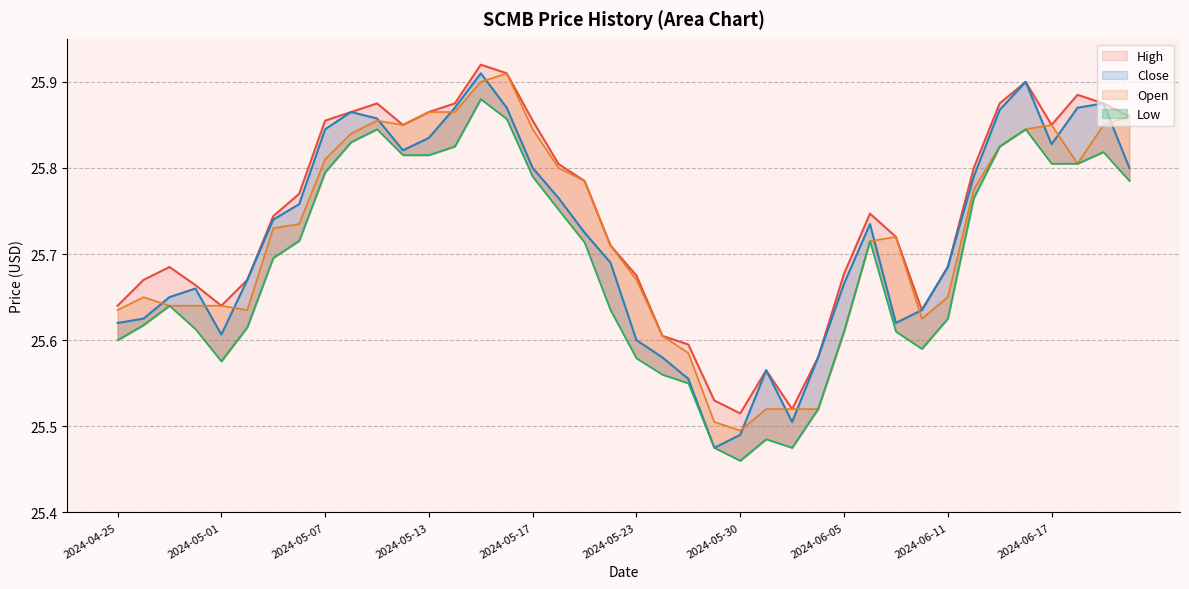

True or false: Close and Low cross at least once.

False